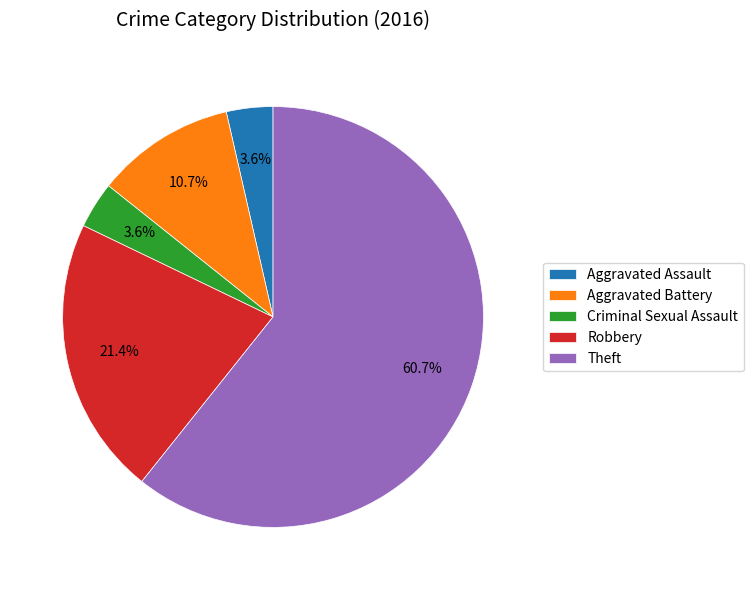

To the nearest percent, what is the difference between the Robbery and Aggravated Assault slice percentages?

18%